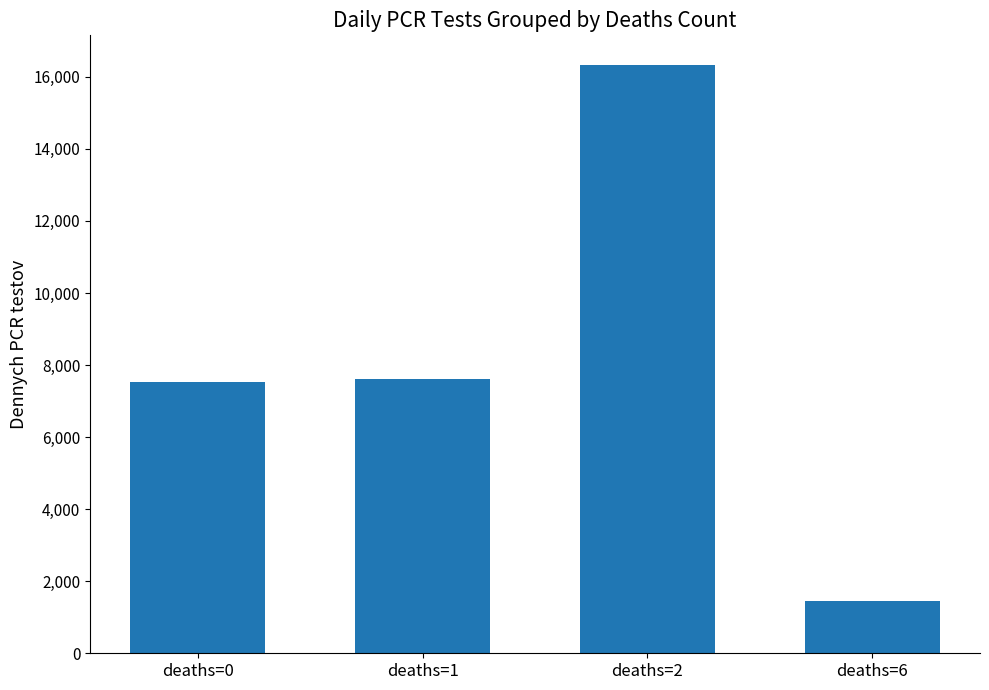

What is the minimum value shown in the chart?

1439